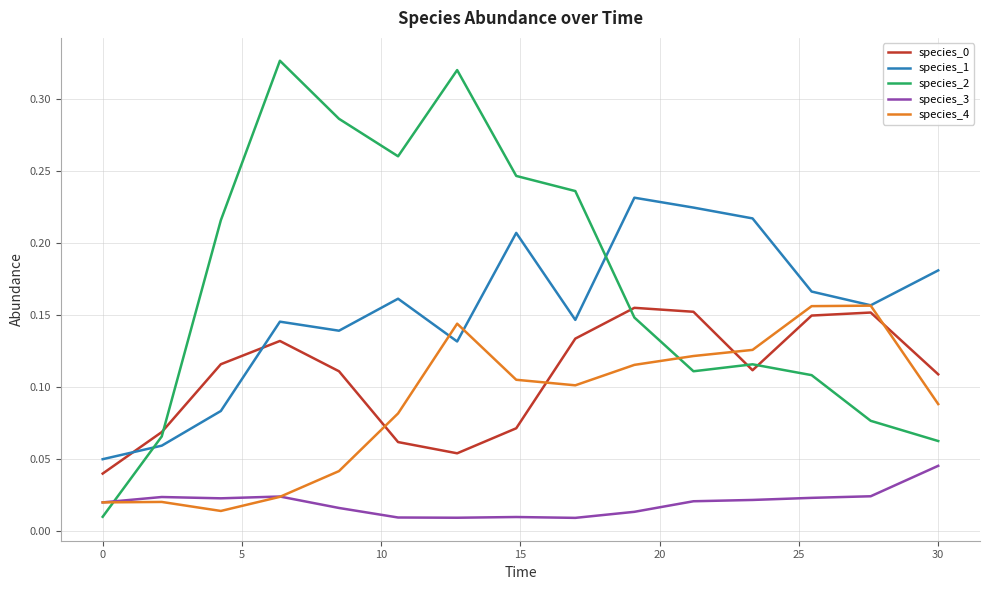

Which series has the largest total across all categories?

species_2